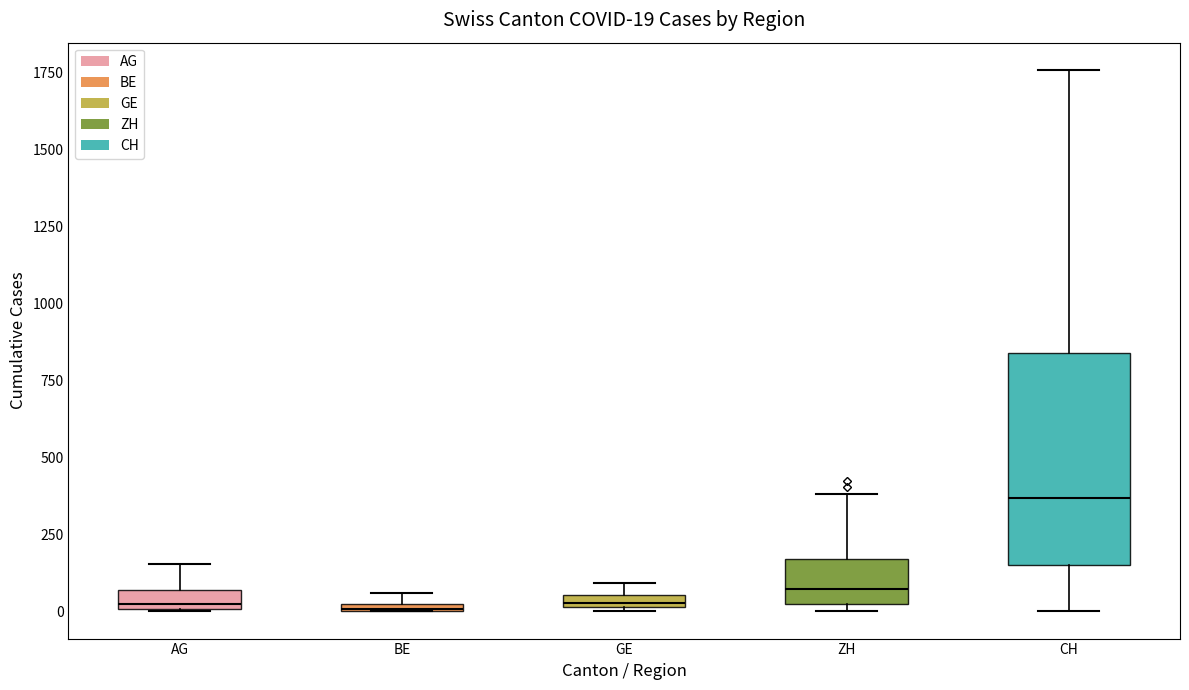

Comparing the boxes themselves (not the whiskers), which one is the tallest?

CH